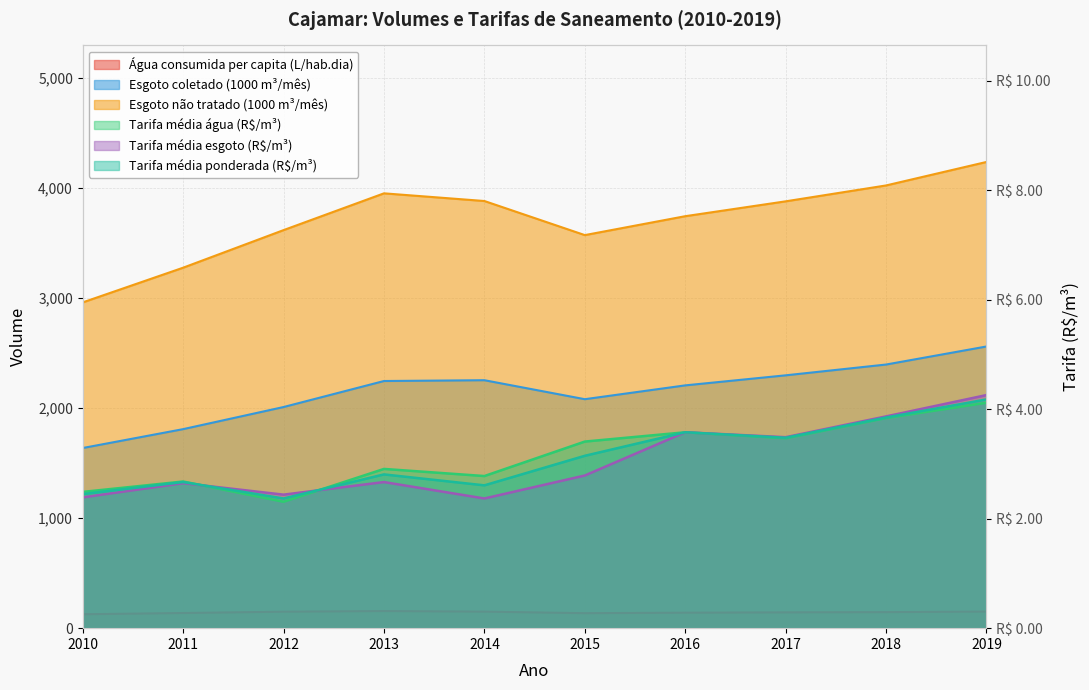

At which category does Volume_de_esgoto_coletado reach its first local peak?

2014